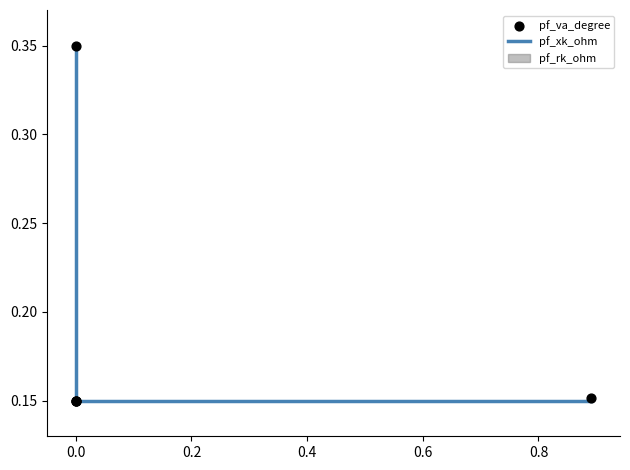

Which series has the largest total across all categories?

pf_va_degree